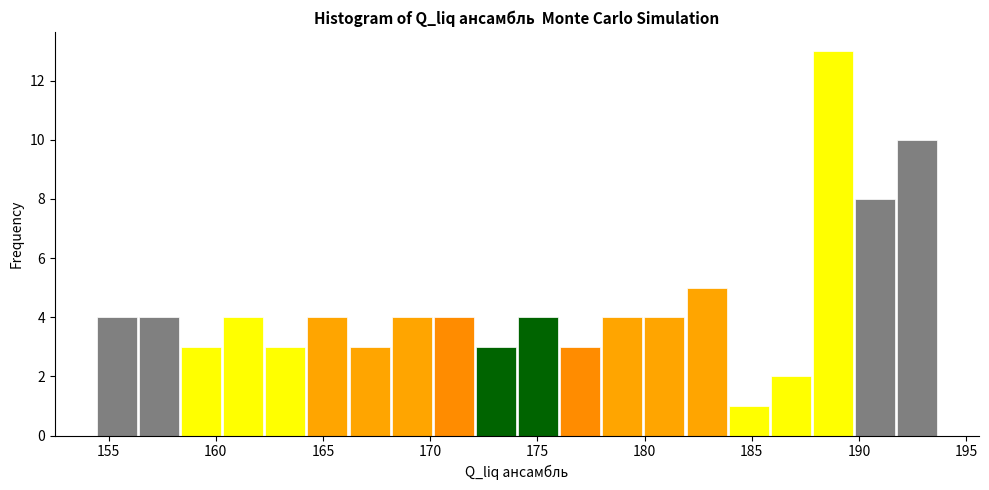

Around what value on the x-axis is the tallest bar? Give the approximate position of its centre, as read against the axis.

189.0